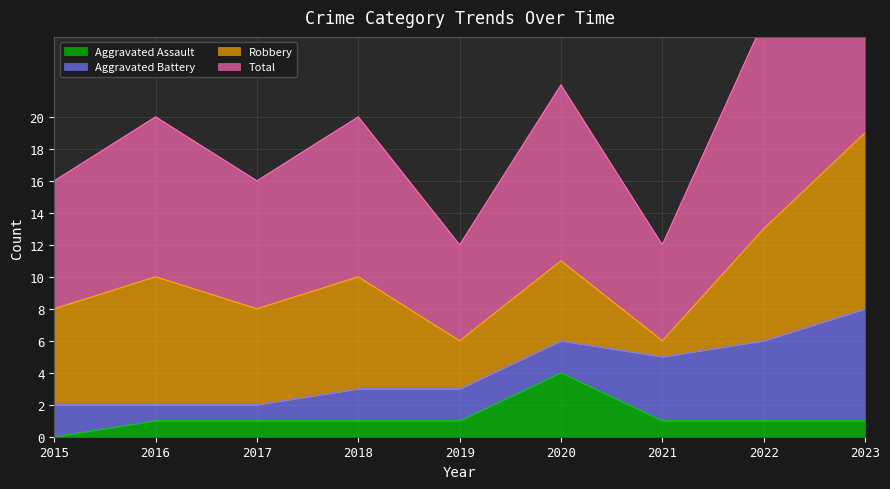

True or false: Total and Aggravated Assault intersect in this chart.

False